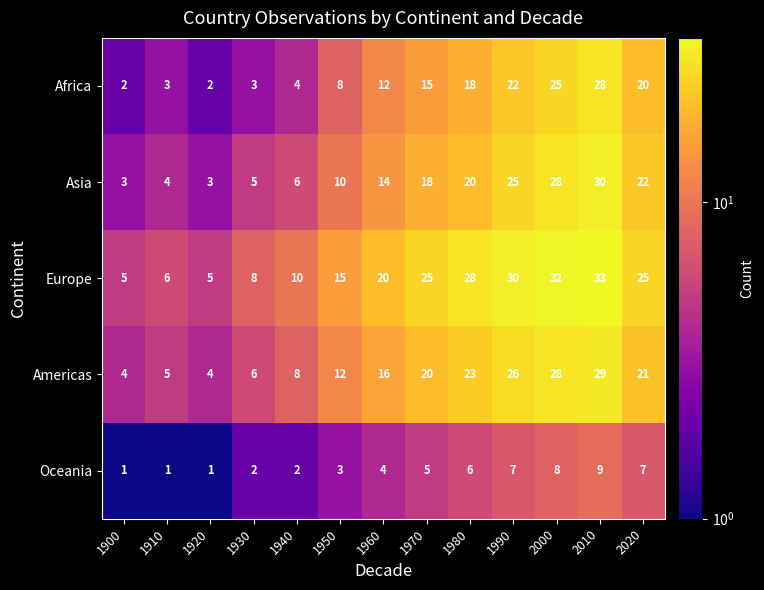

Which series has the largest total across all categories?

Europe